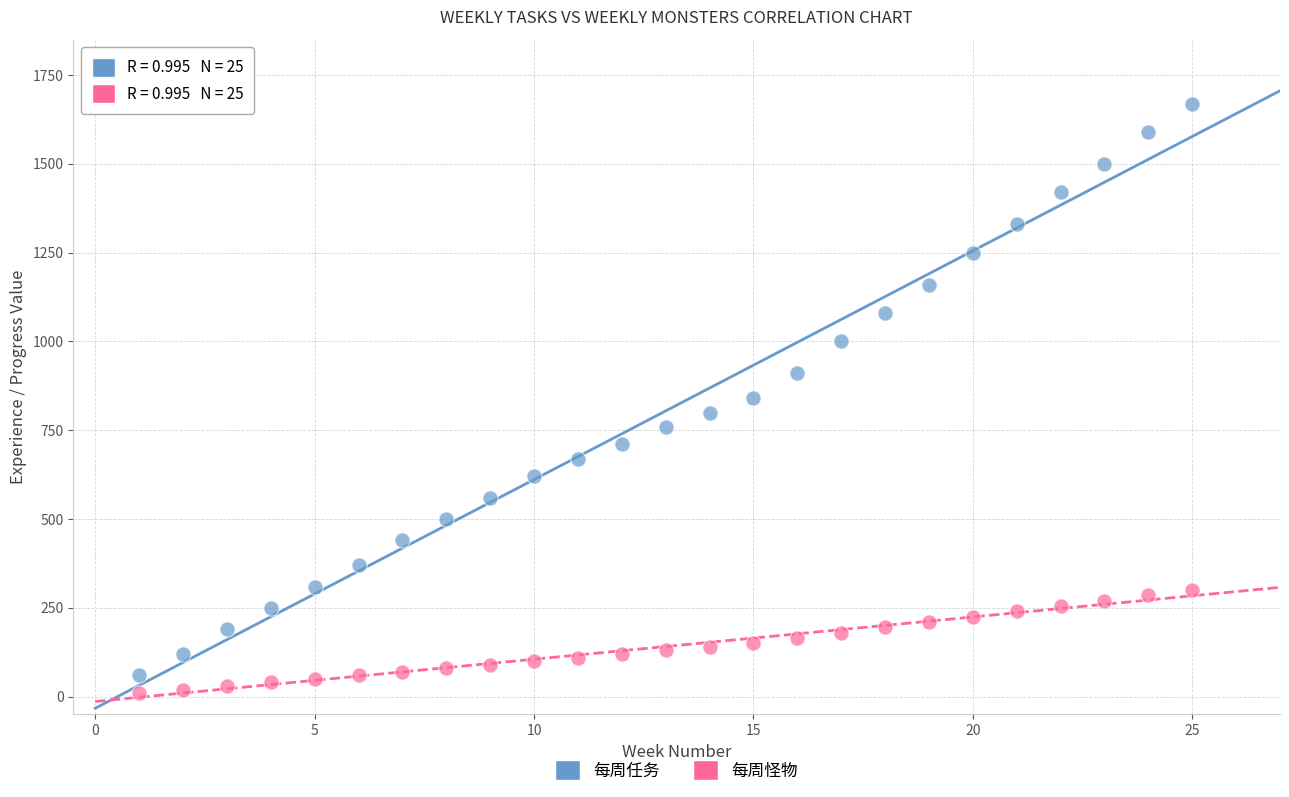

Across all data points, what is the range of X values (max minus min)?

24